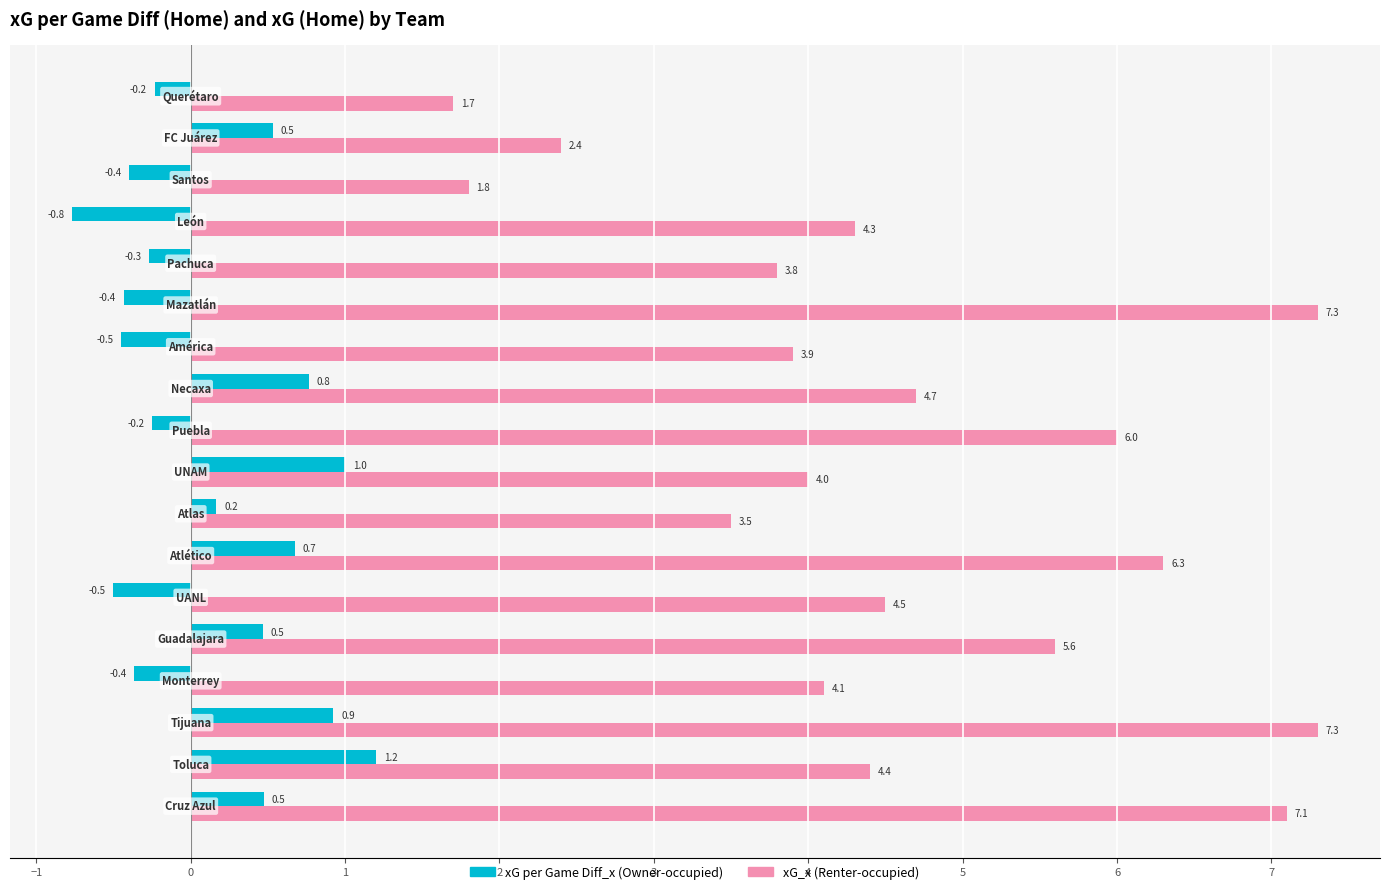

What is the greatest value displayed?

7.3